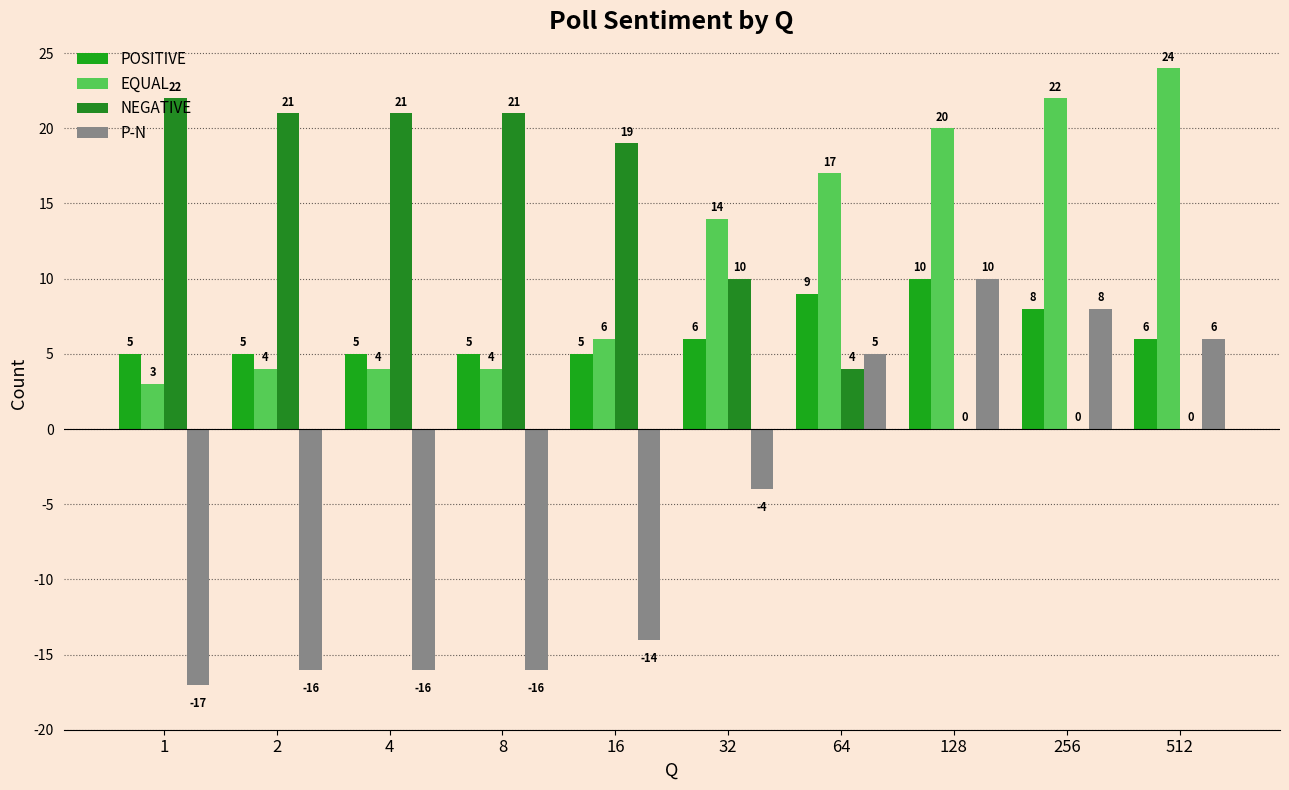

Which series has the largest total across all categories?

EQUAL